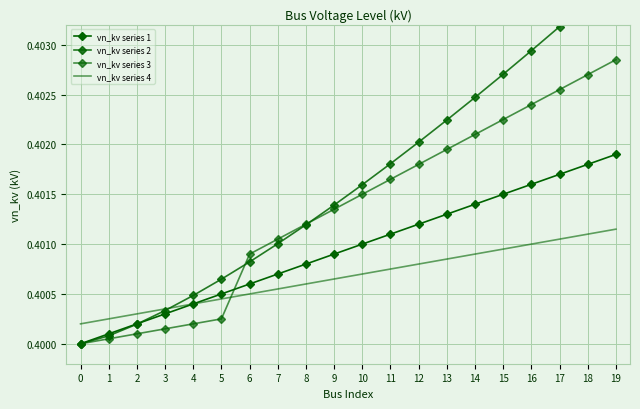

Rank the series by their maximum value, from highest to lowest.

vn_kv series 2, vn_kv series 3, vn_kv series 1, vn_kv series 4